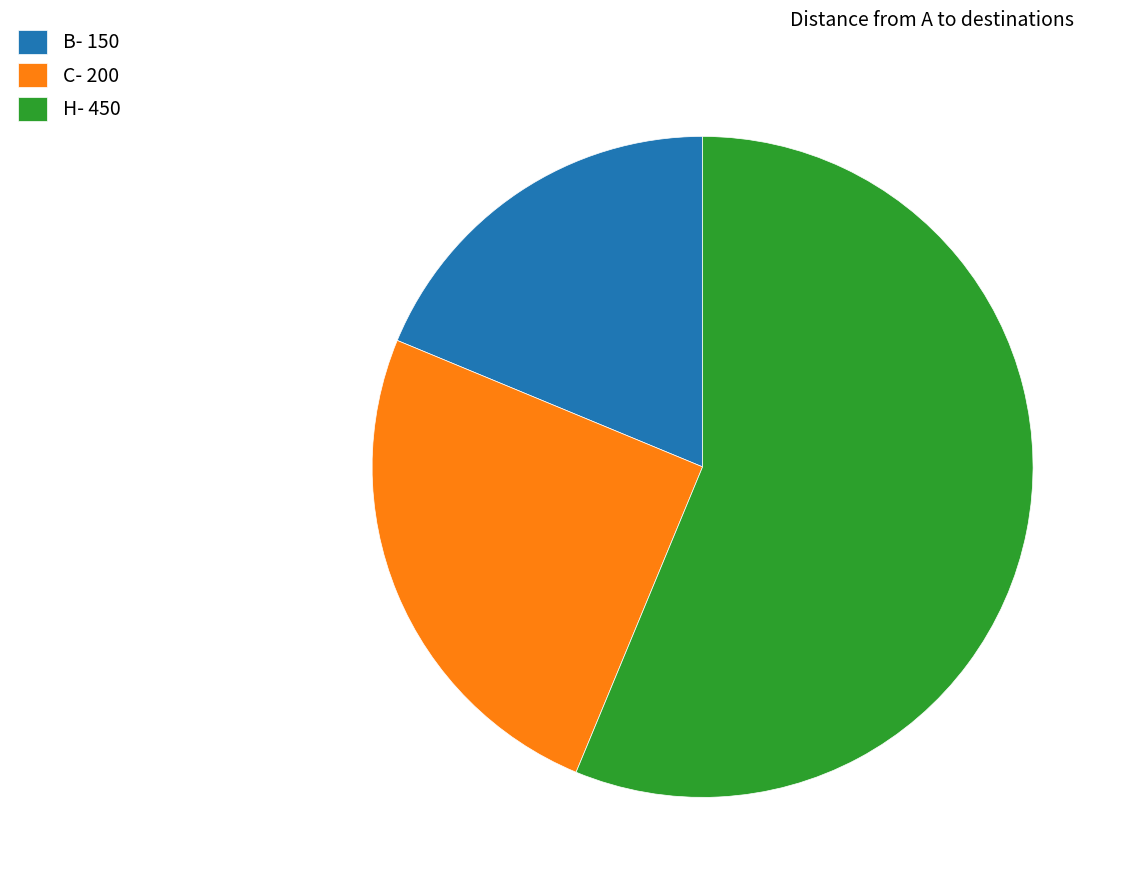

How many segments does this pie chart have?

3